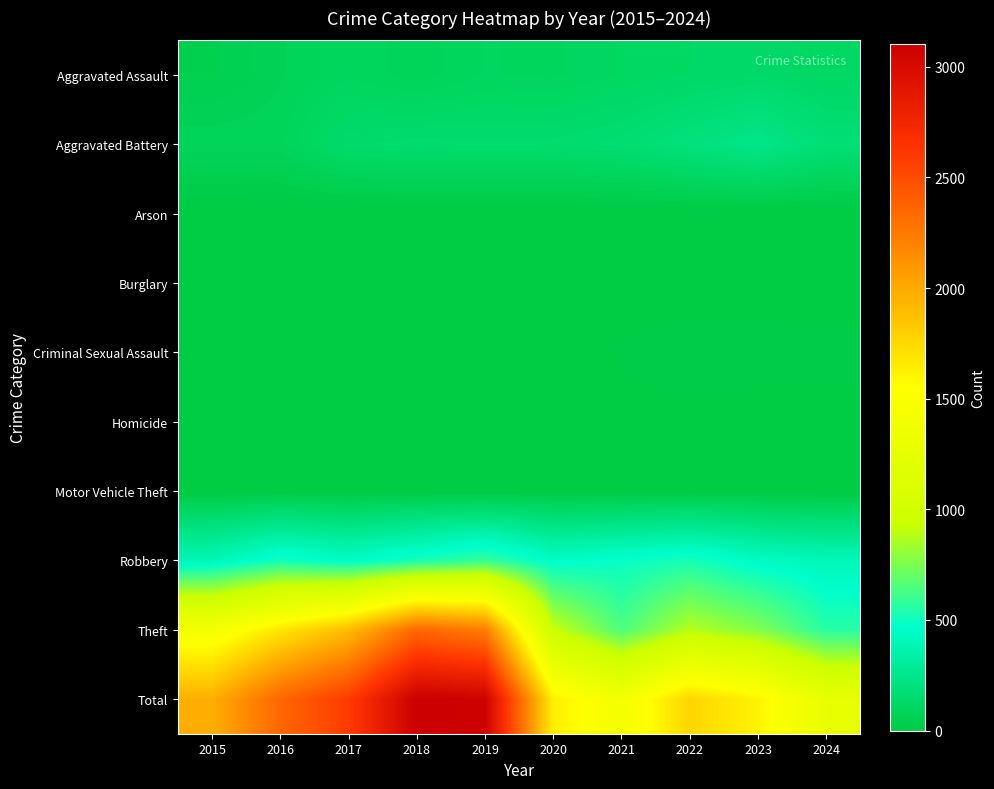

Which series has the largest range (max minus min)?

Total